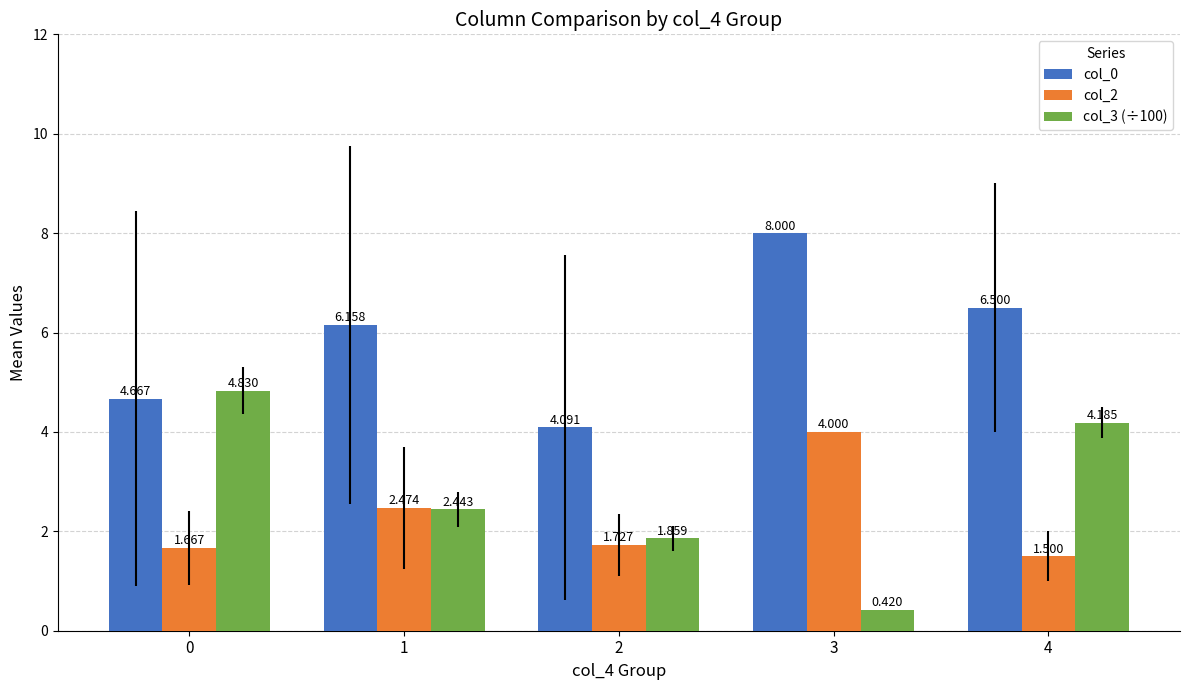

The col_0 series shows 1.1 at 0. True or false?

False